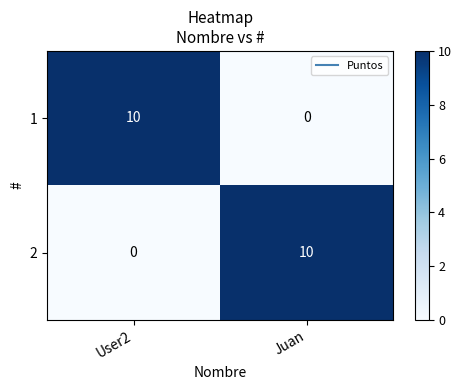

What is the difference between the 1 values at Juan and User2?

10